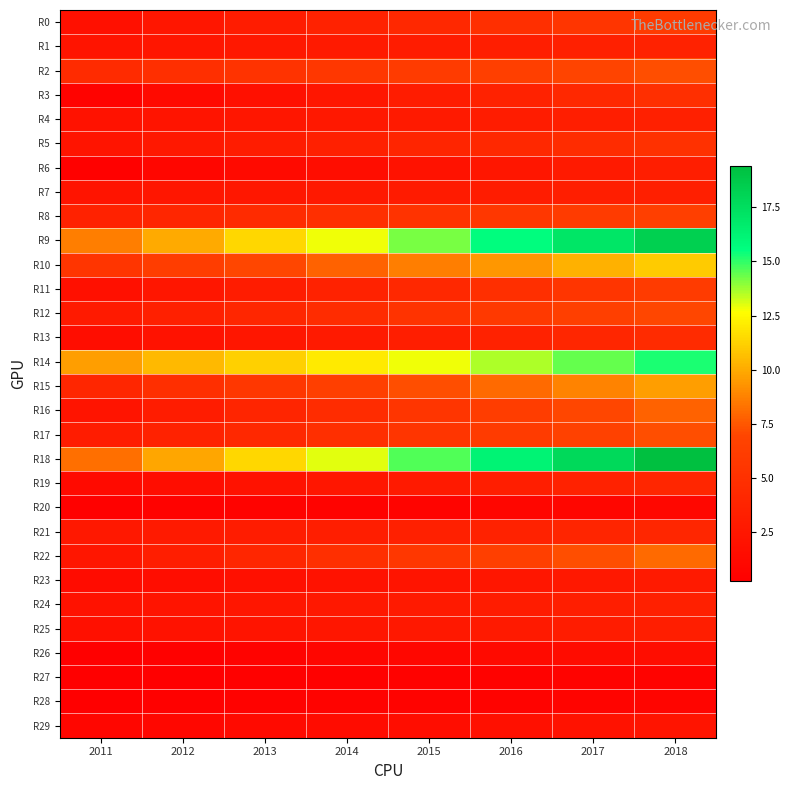

How many data points does each series have?

8